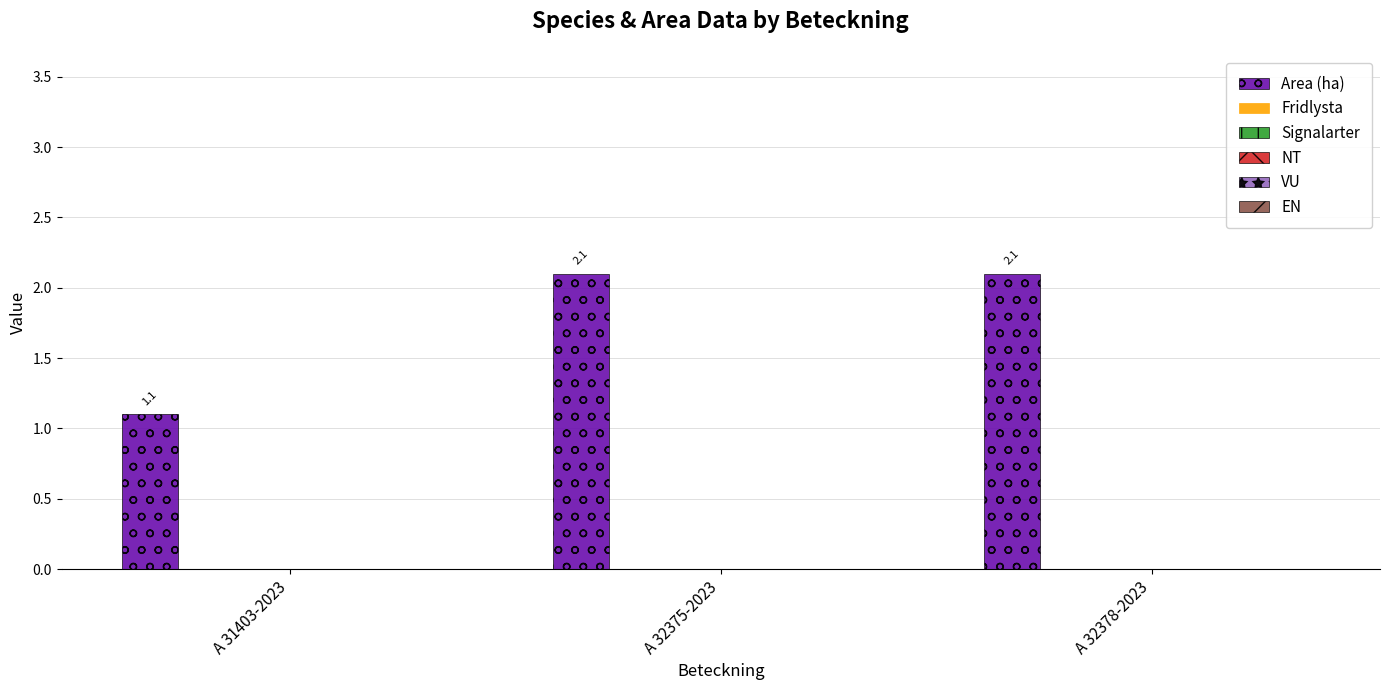

What is the difference between the maximum and minimum values?

1.0